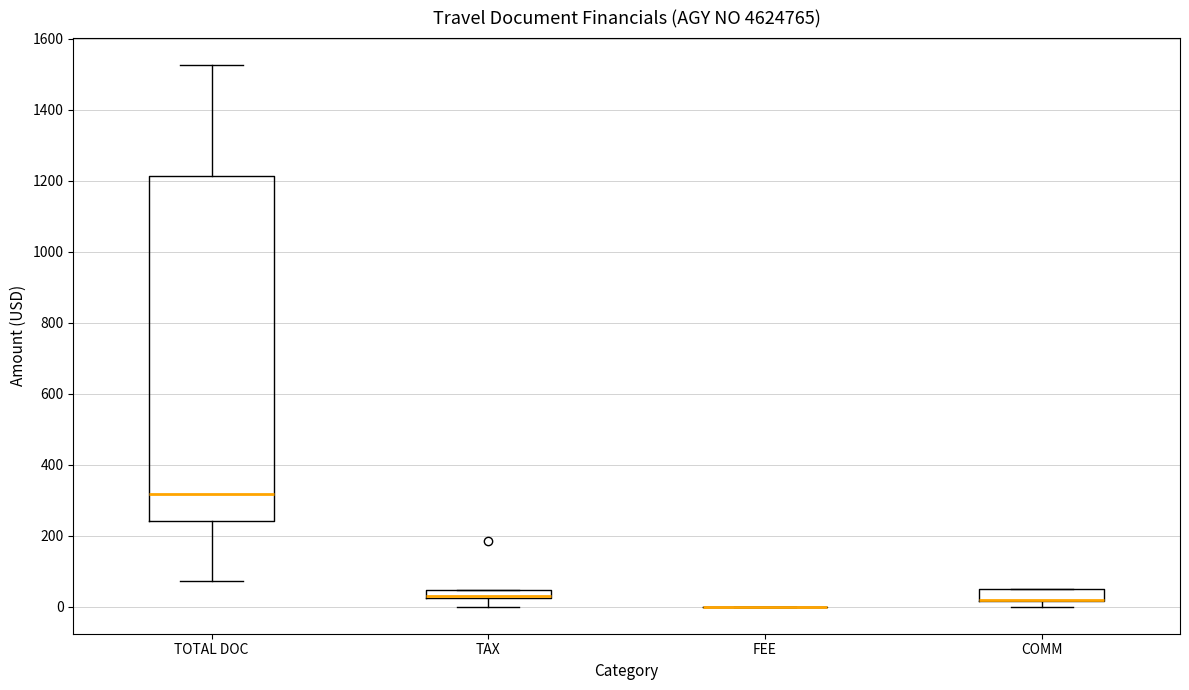

Where does the upper whisker of the box for TOTAL DOC end on the y-axis? The values are not printed on the chart, so give them approximately, as read against the axis.

1520